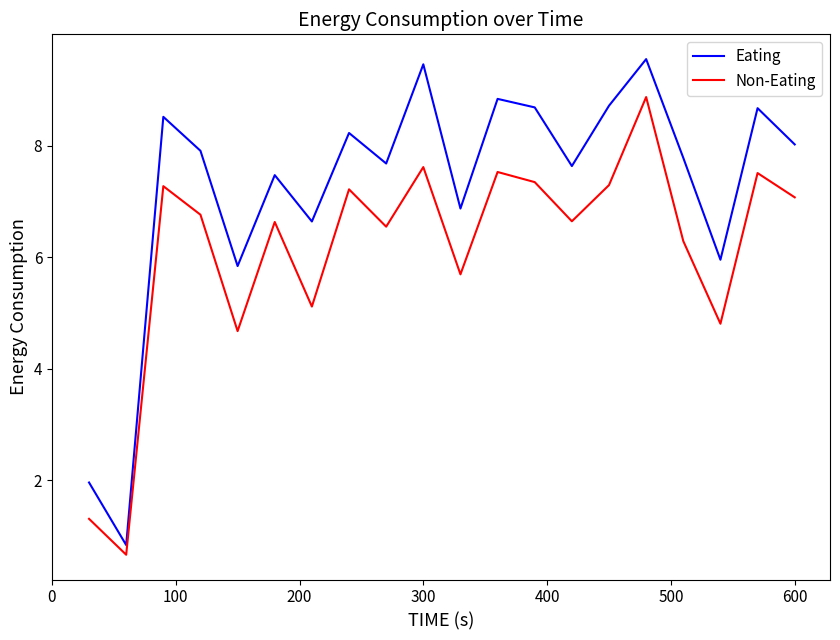

What is the lowest value of the Non-Eating series?

0.7